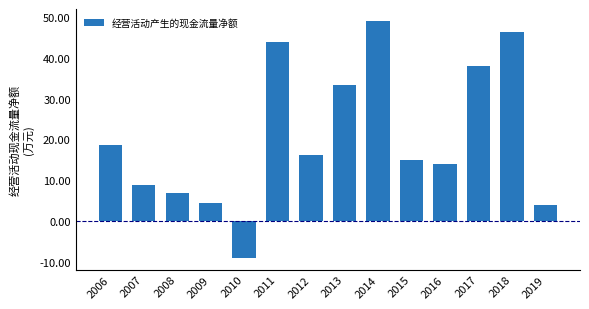

Count the number of values greater than 160714.

6